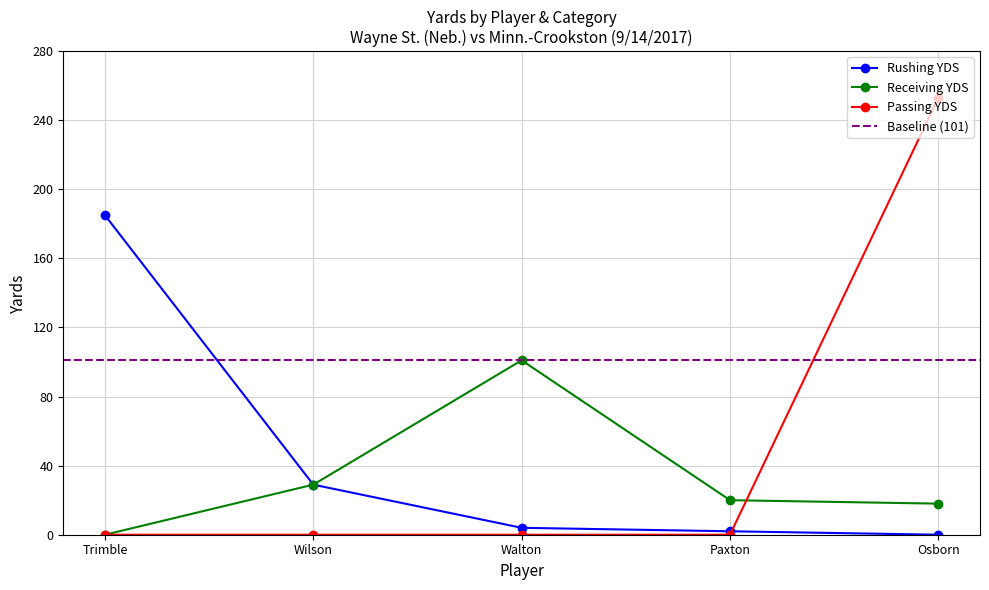

Rank the series by their maximum value, from lowest to highest.

Receiving YDS, Rushing YDS, Passing YDS